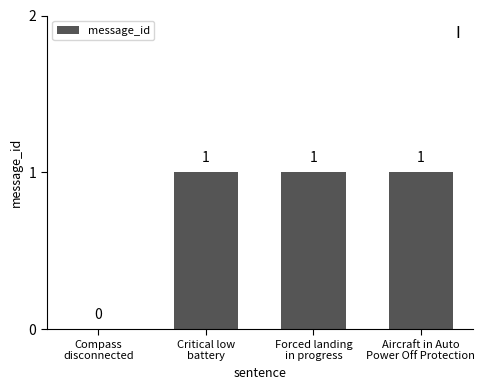

What is the sum of all values?

3